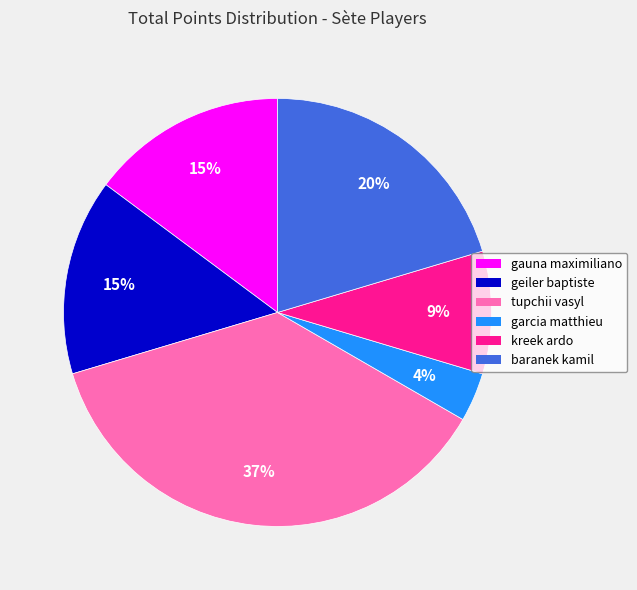

To the nearest percent, what is the average slice percentage?

17%